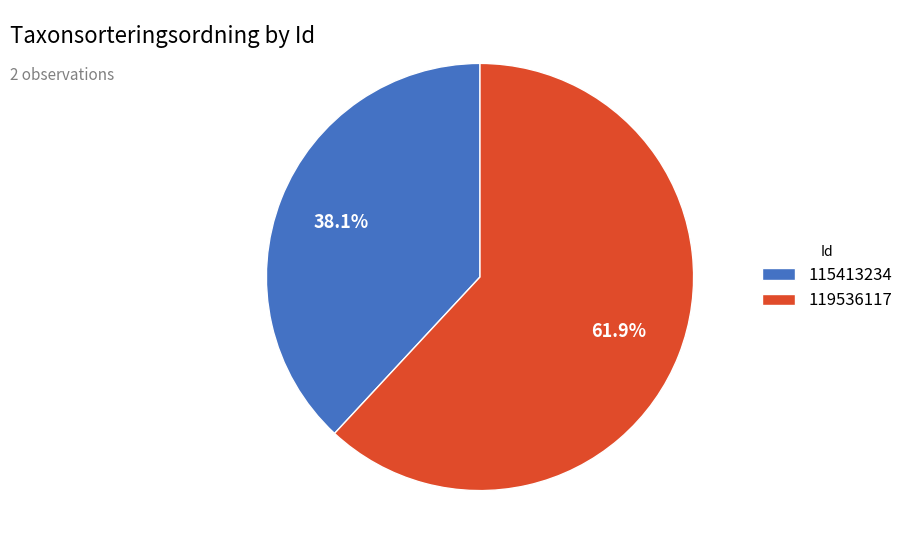

What is the largest slice in the pie chart?

119536117